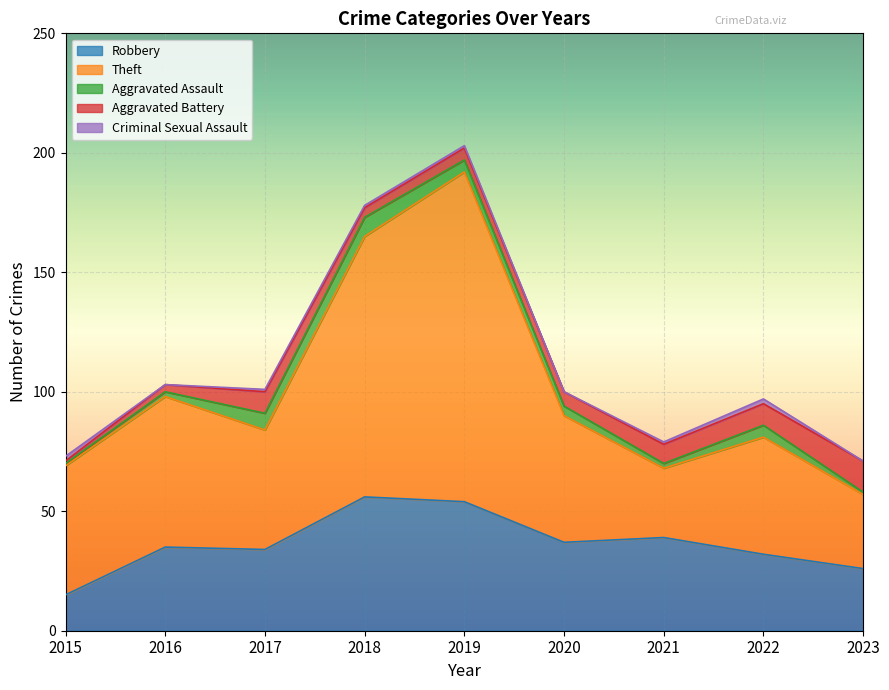

What is the difference between the Aggravated Assault values at 2018 and 2021?

6